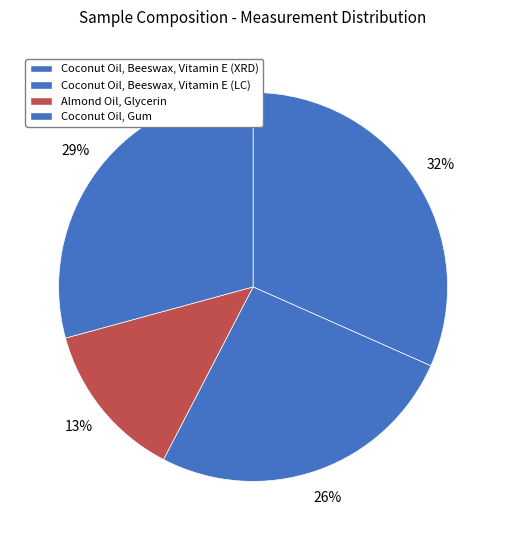

How many segments does this pie chart have?

4